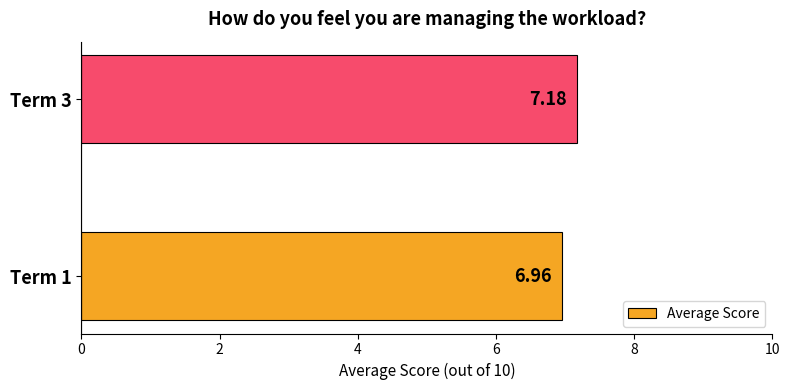

What is the ratio of the value at Term 3 to the value at Term 1?

1.0